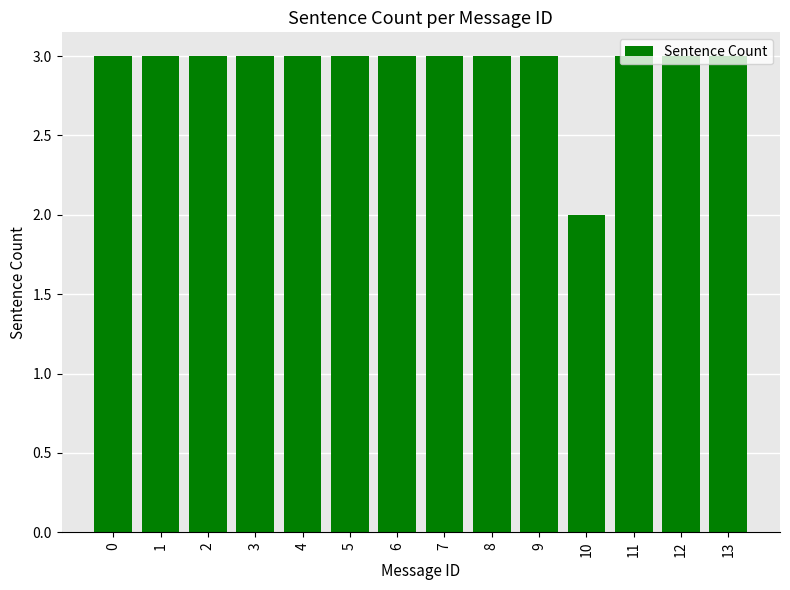

The value at 6 is 2. True or false?

False